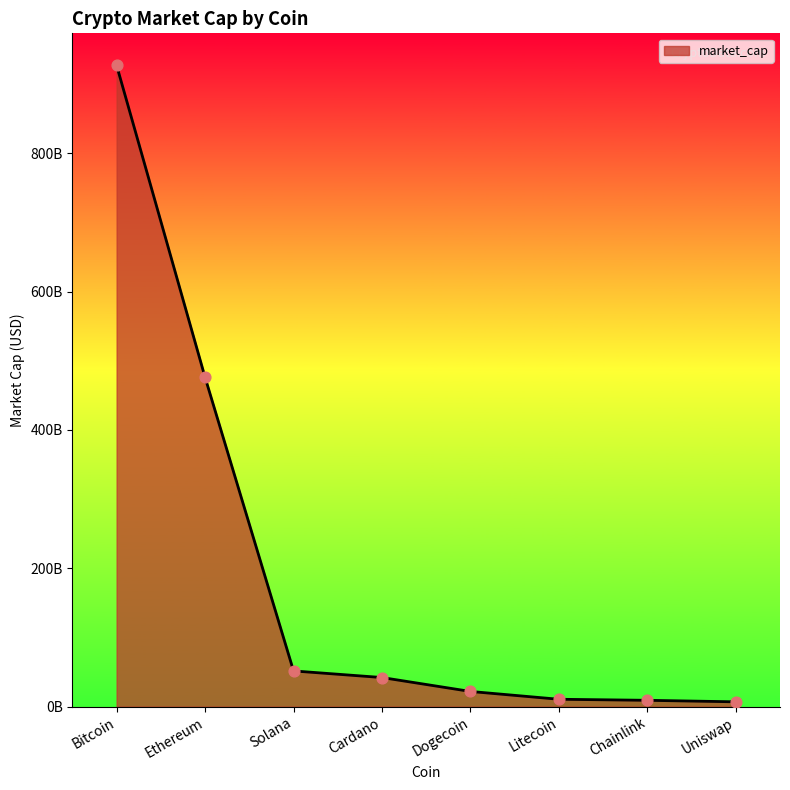

Which has a higher value, Solana or Cardano?

Solana